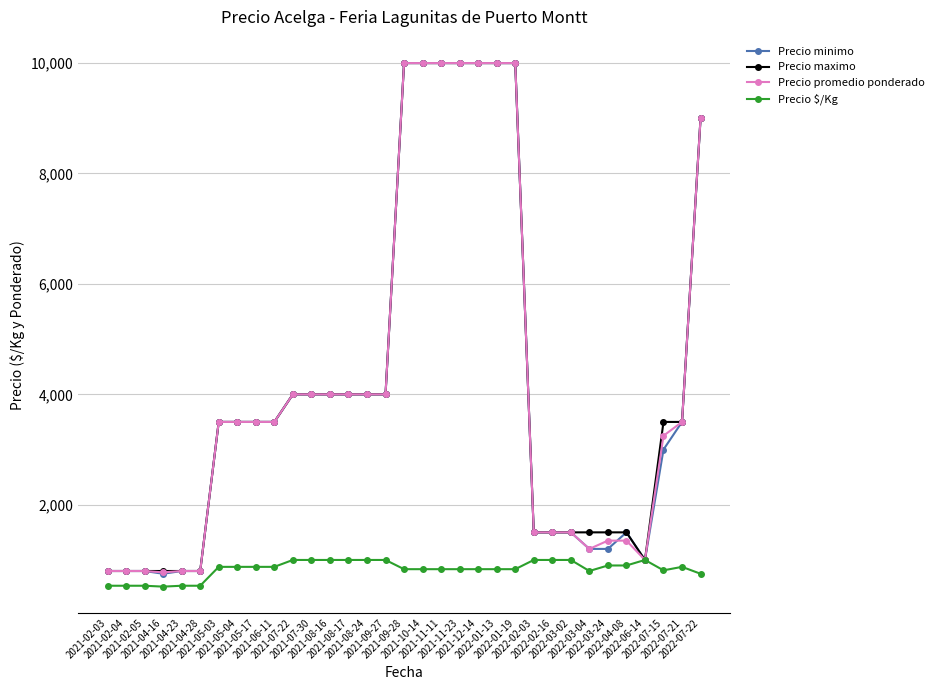

How many lines are shown in the chart?

4